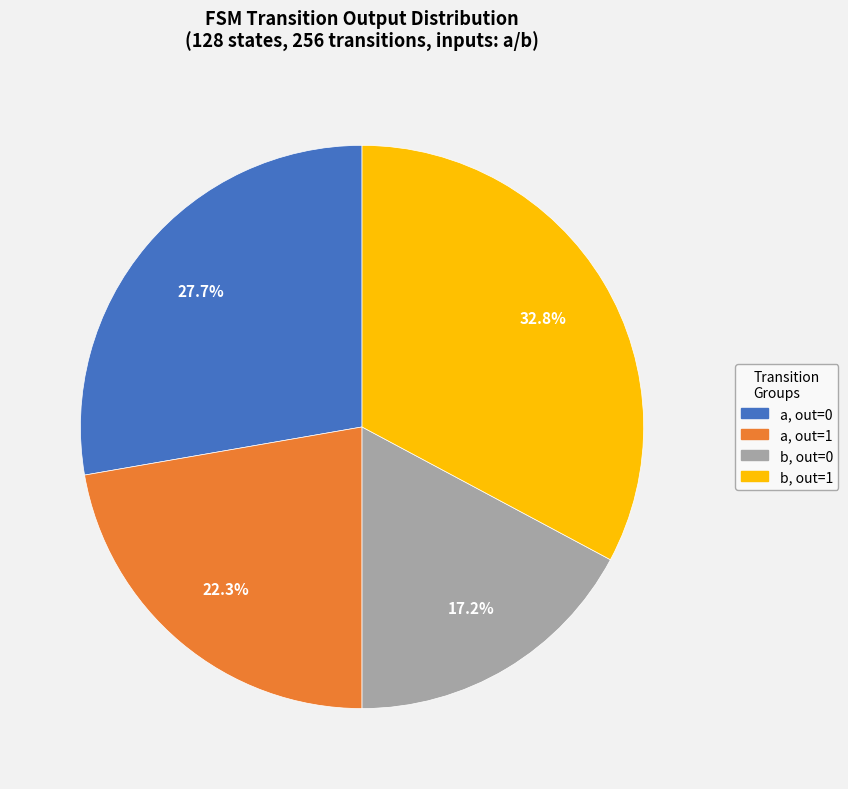

To the nearest percent, what is the difference between the largest and smallest slice percentages?

16%